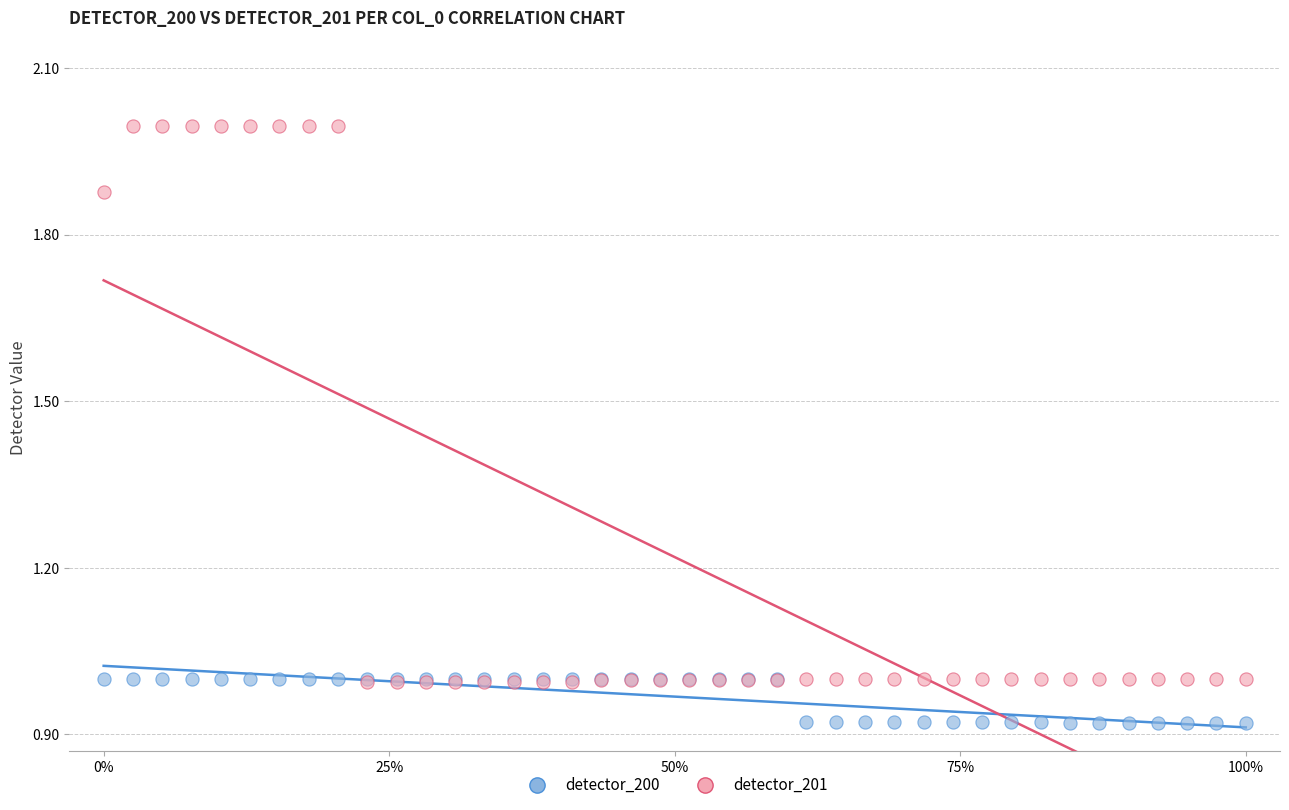

Which series reaches the maximum Y coordinate?

detector_201